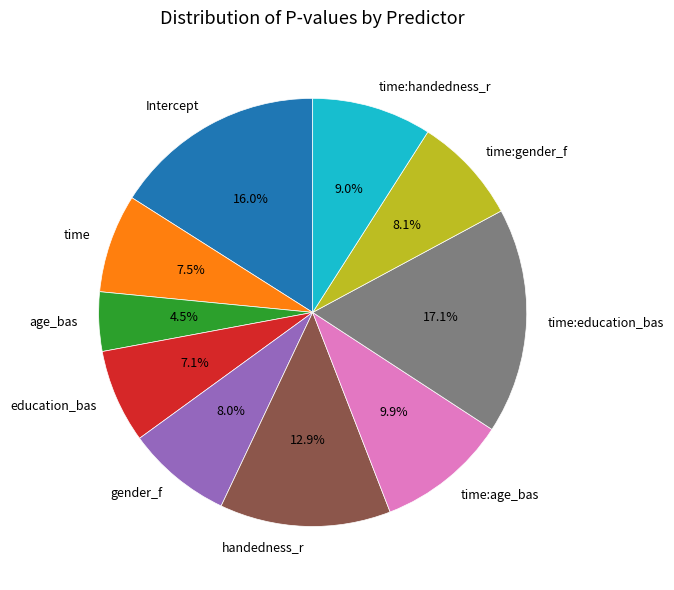

Is there any slice that represents more than half of the pie?

No